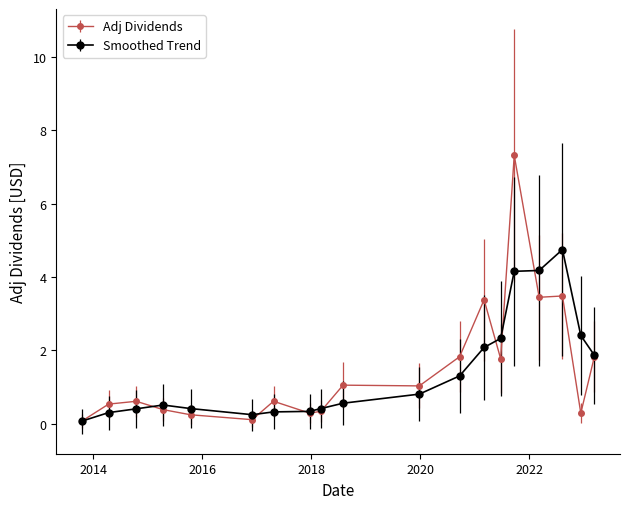

List the series in order of their peak value, lowest first.

Smoothed Trend, Adj Dividends